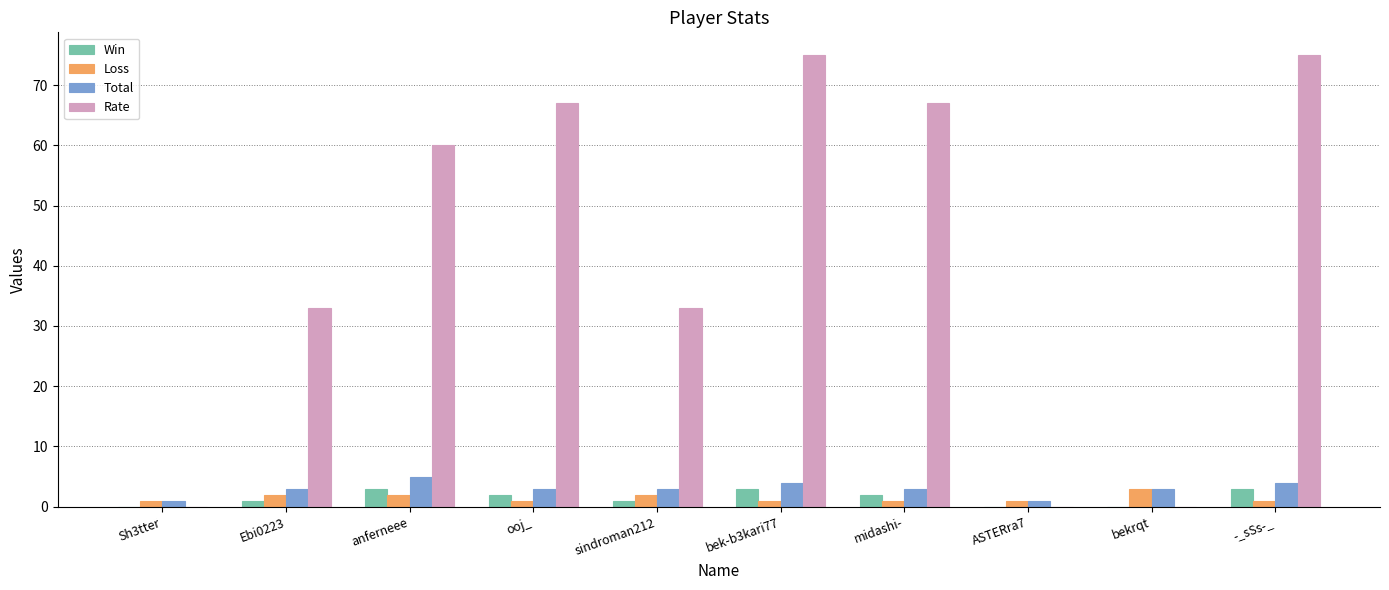

Between bek-b3kari77 and midashi-, which series saw the biggest shift?

Rate